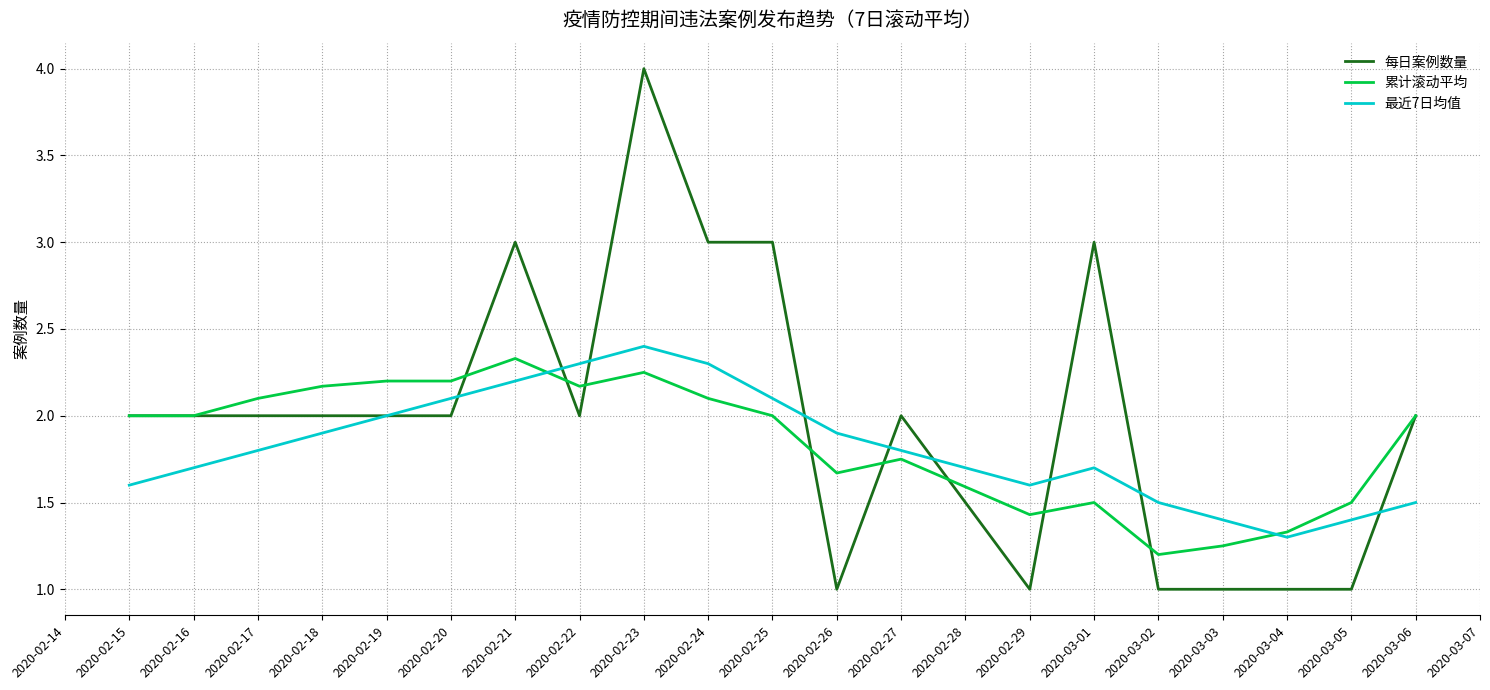

Count the number of categories in the chart.

20